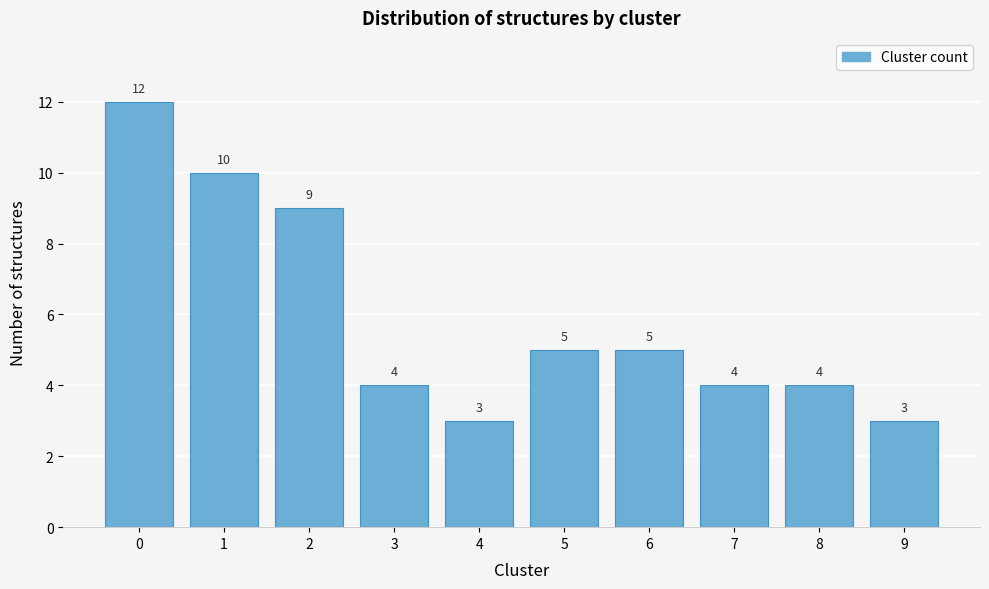

Reading left to right, what are all the values shown in this chart?

12	10	9	4	3	5	5	4	4	3